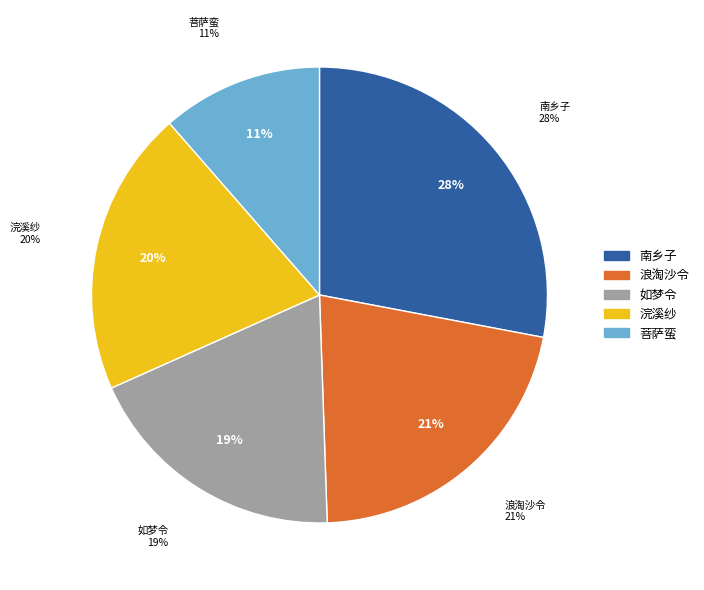

Approximately how many times larger is the value at 浪淘沙令 其三 即事 compared to 浣溪纱 其三 即事?

1.1